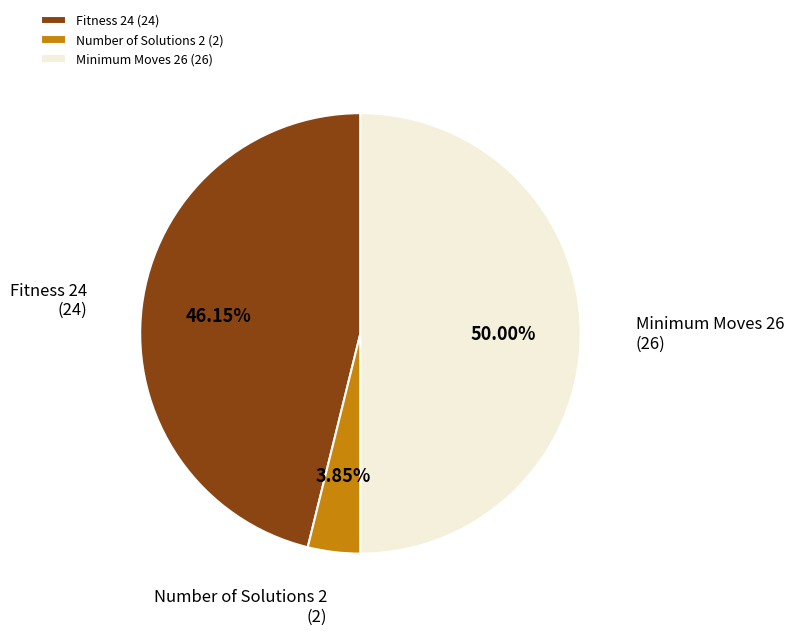

To the nearest percent, what is the difference between the largest and smallest slice percentages?

46%